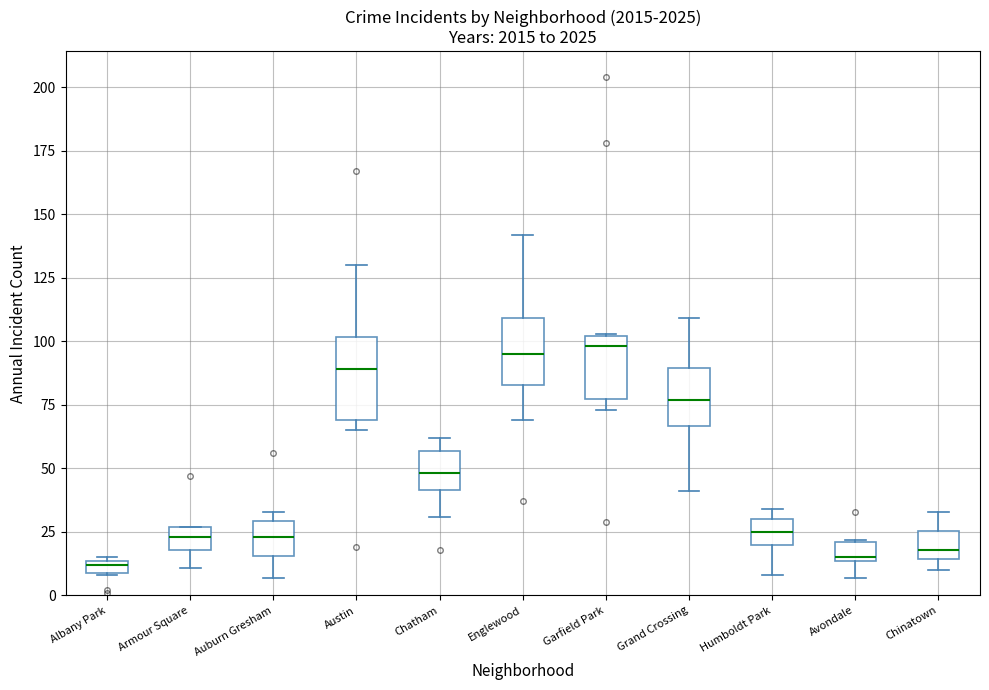

Which box is the tallest, from its lower edge to its upper edge?

Austin